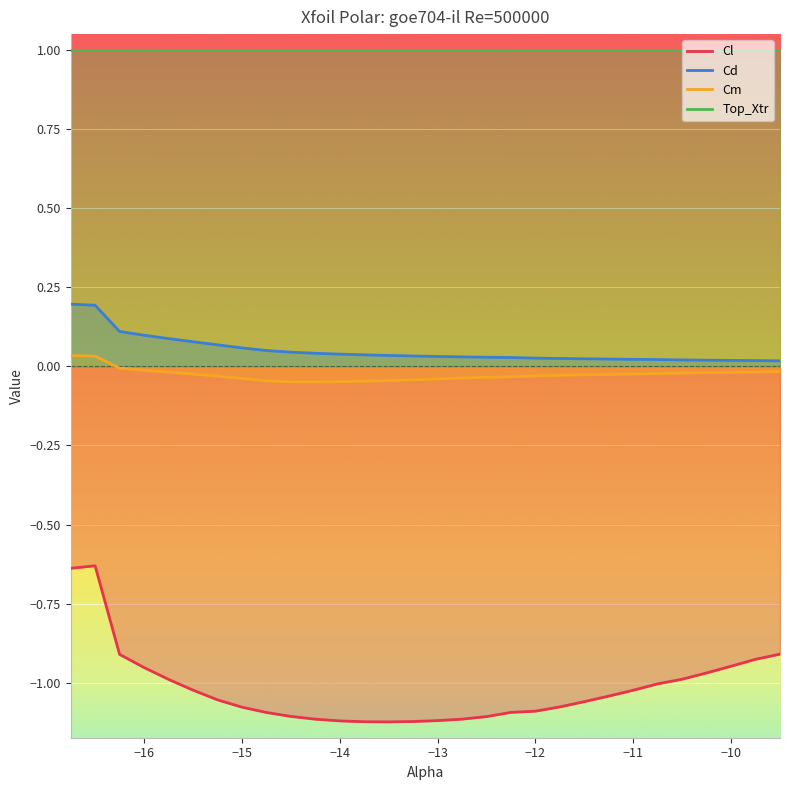

In Cm, how many points are lower than both neighbors (excluding endpoints)?

1